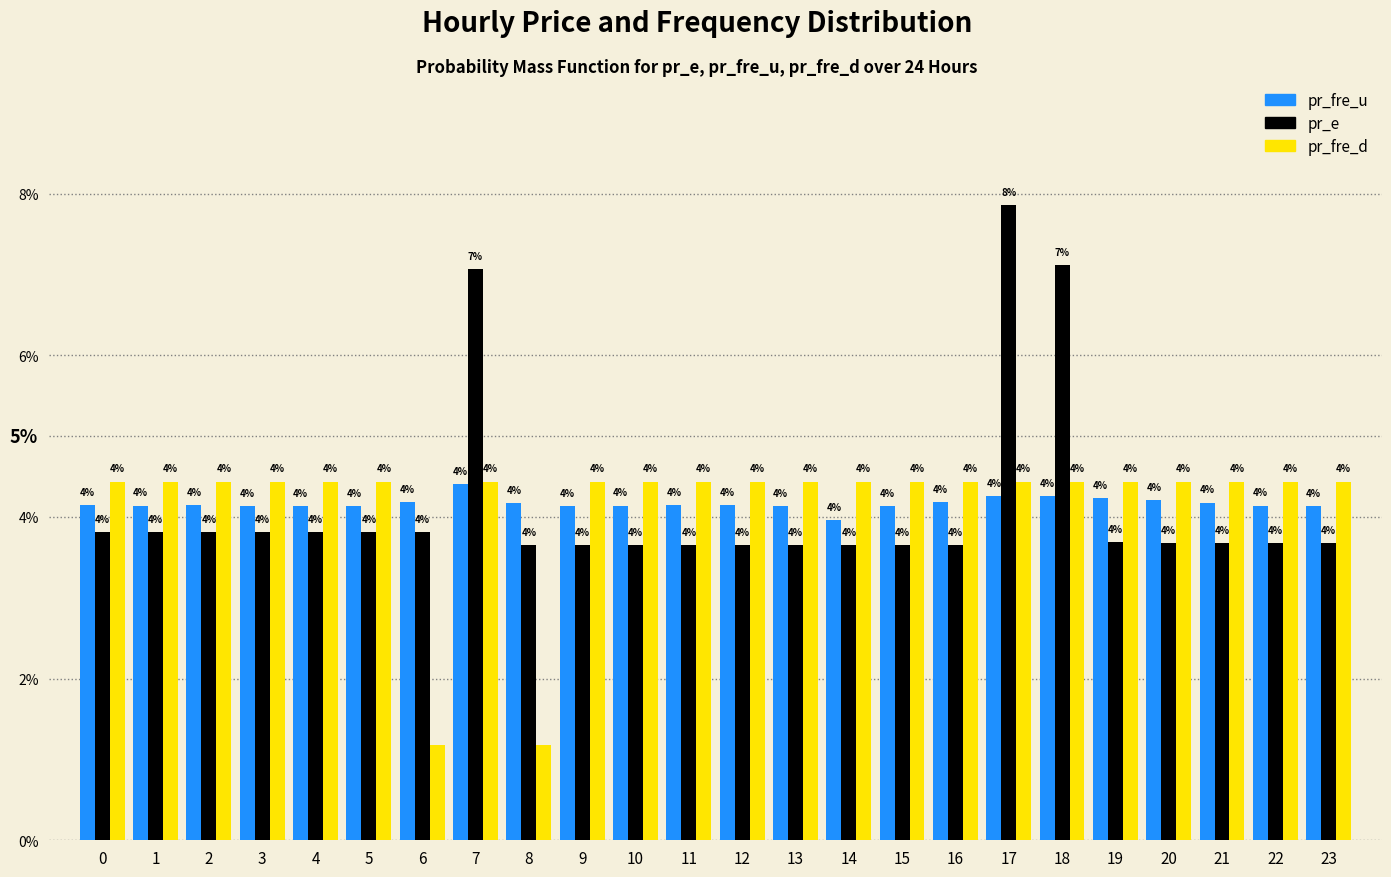

At which label does pr_fre_d reach its minimum?

6